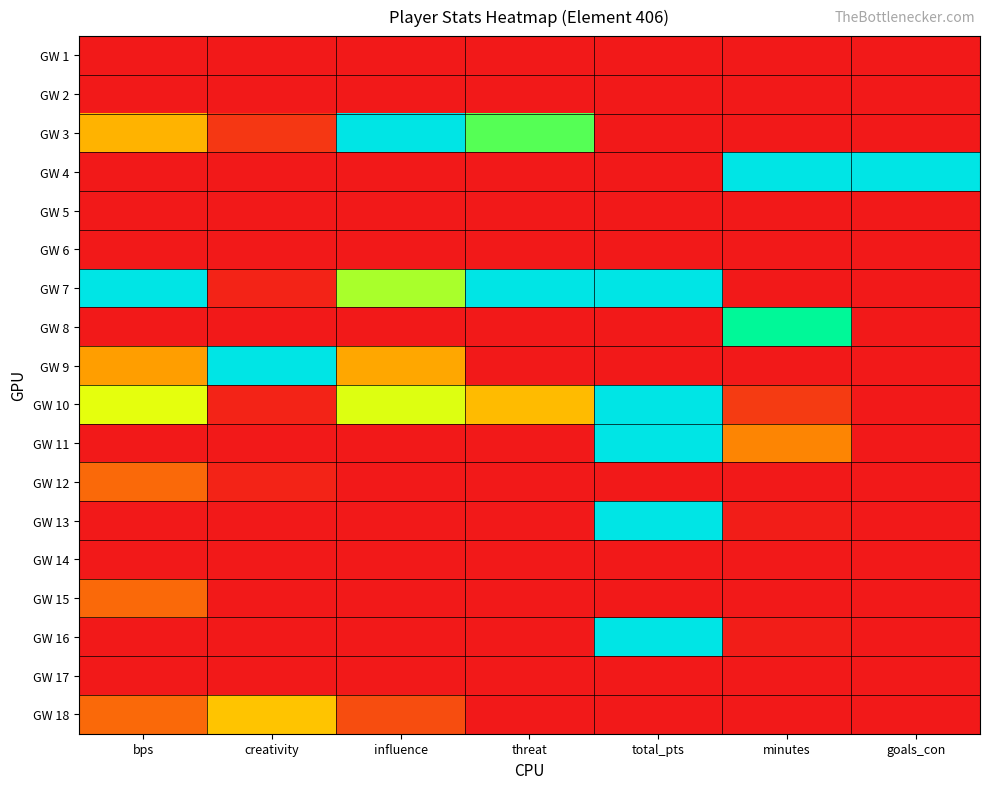

What is the total value across all series at minutes?

211.1